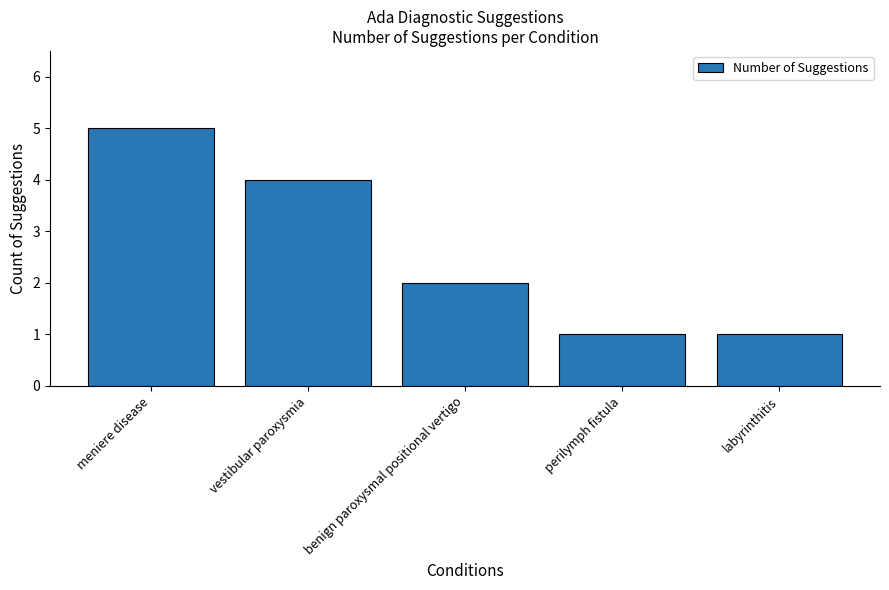

What is the difference between the maximum and minimum values?

4